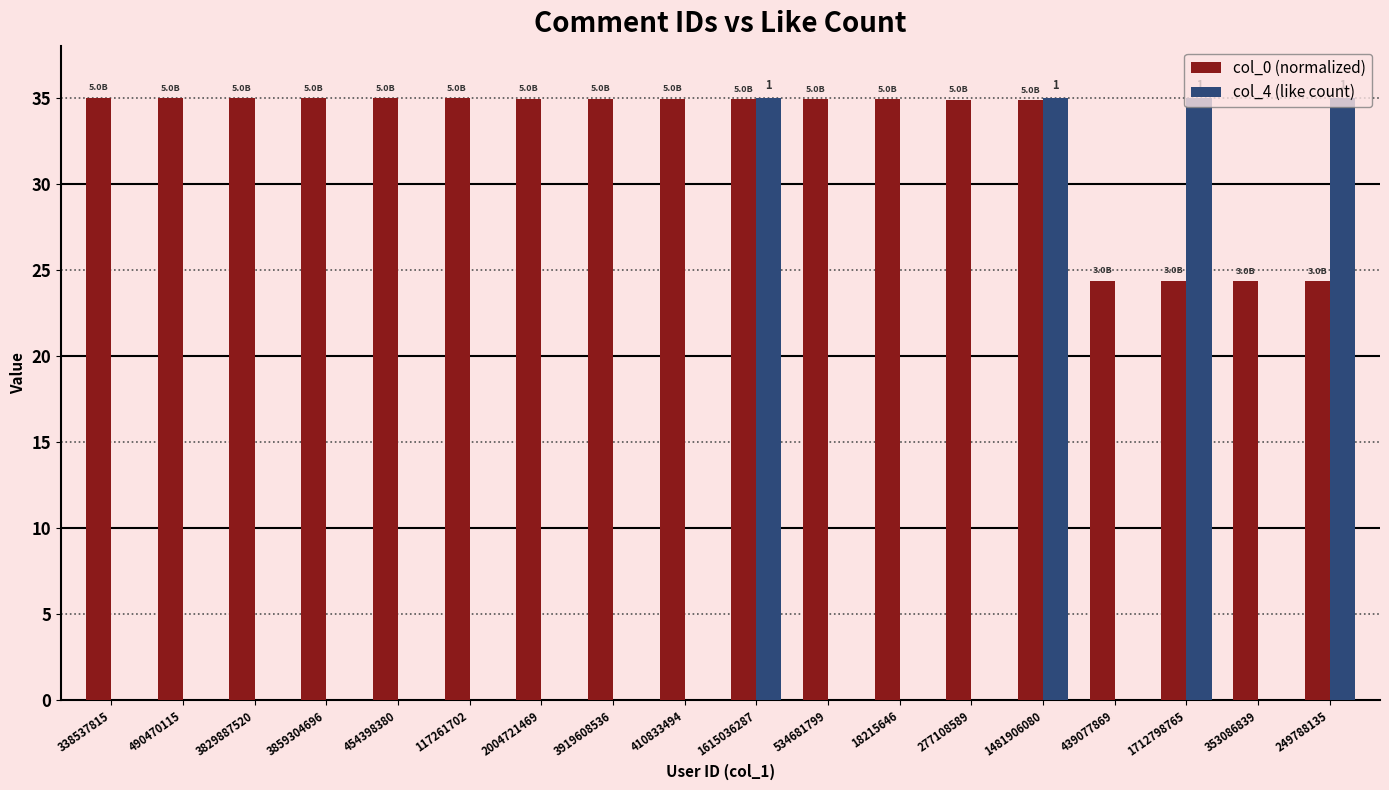

Is it true that col_4 (like count) equals 0.0 at 338537815?

True